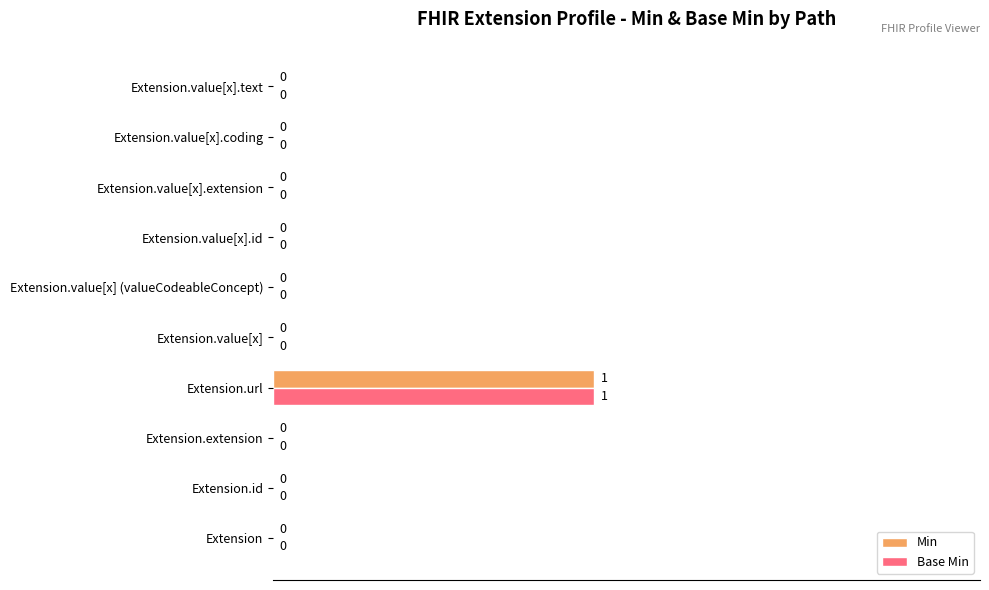

True or false: Base Min has a value of 0 at Extension.

True